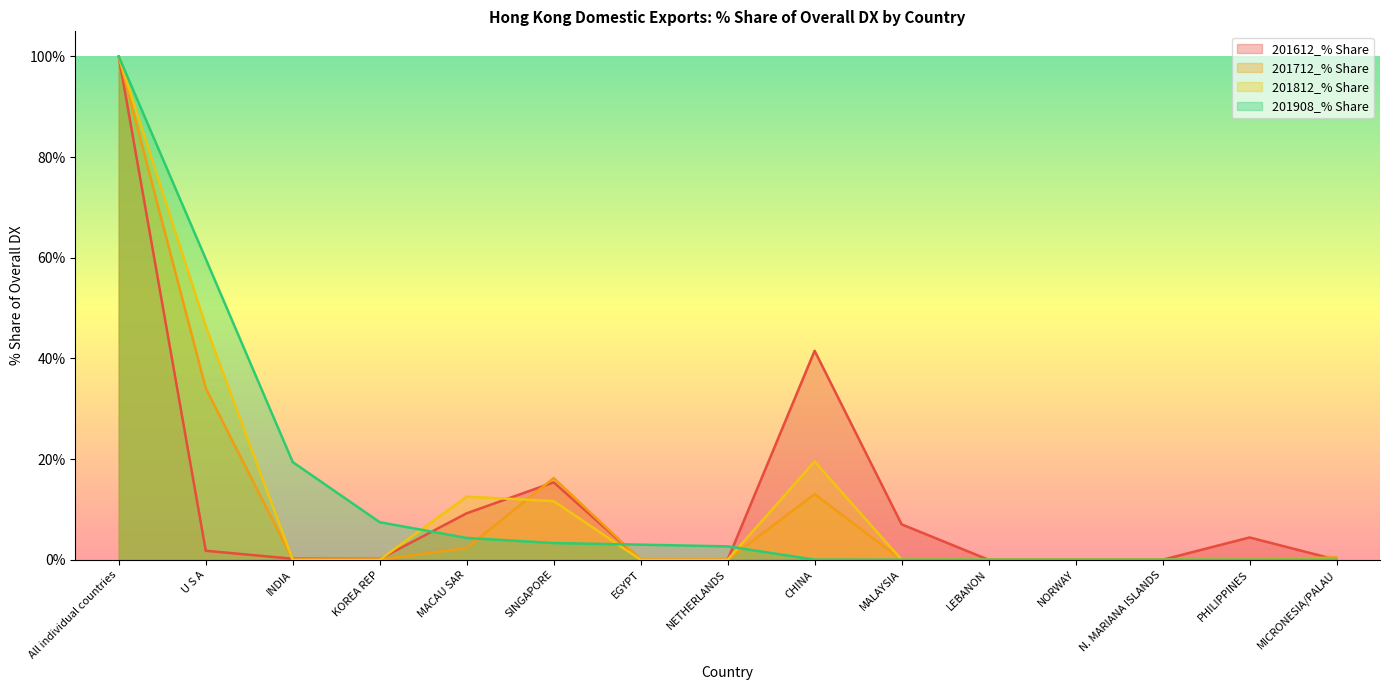

Where do 201712_% Share and 201908_% Share first cross each other?

MACAU SAR and SINGAPORE